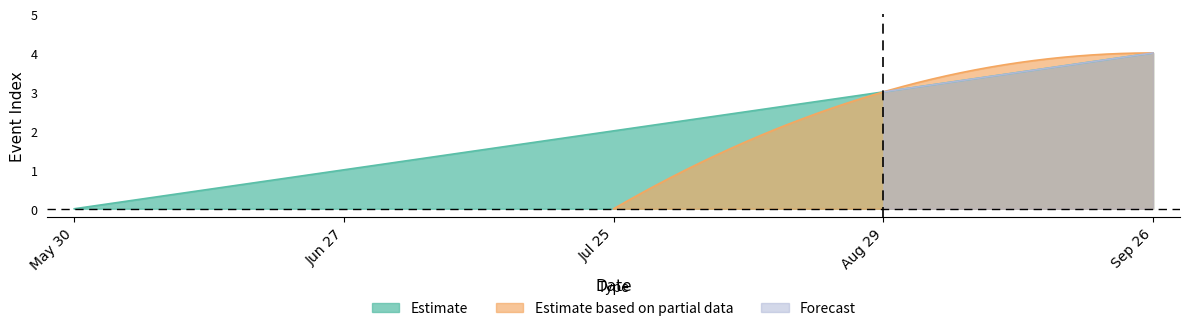

What is the label of the 1st point from the left?

May 30